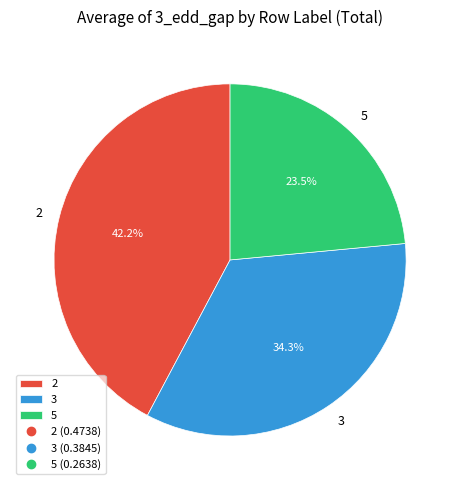

Is there a majority slice in this chart?

No